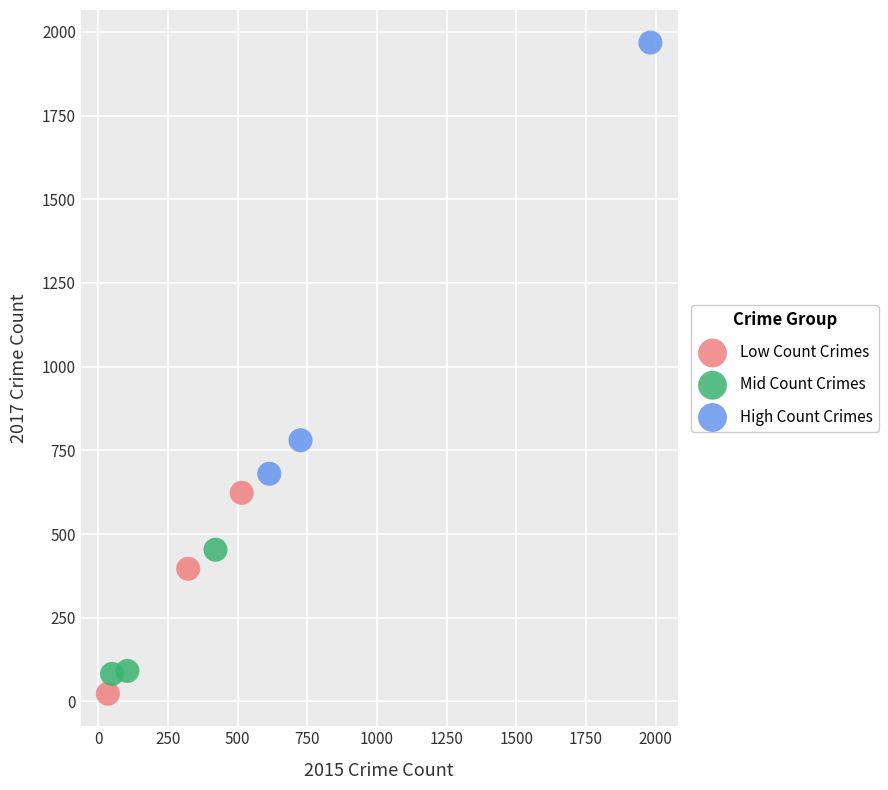

Which series has the largest Y range (max minus min)?

High Count Crimes